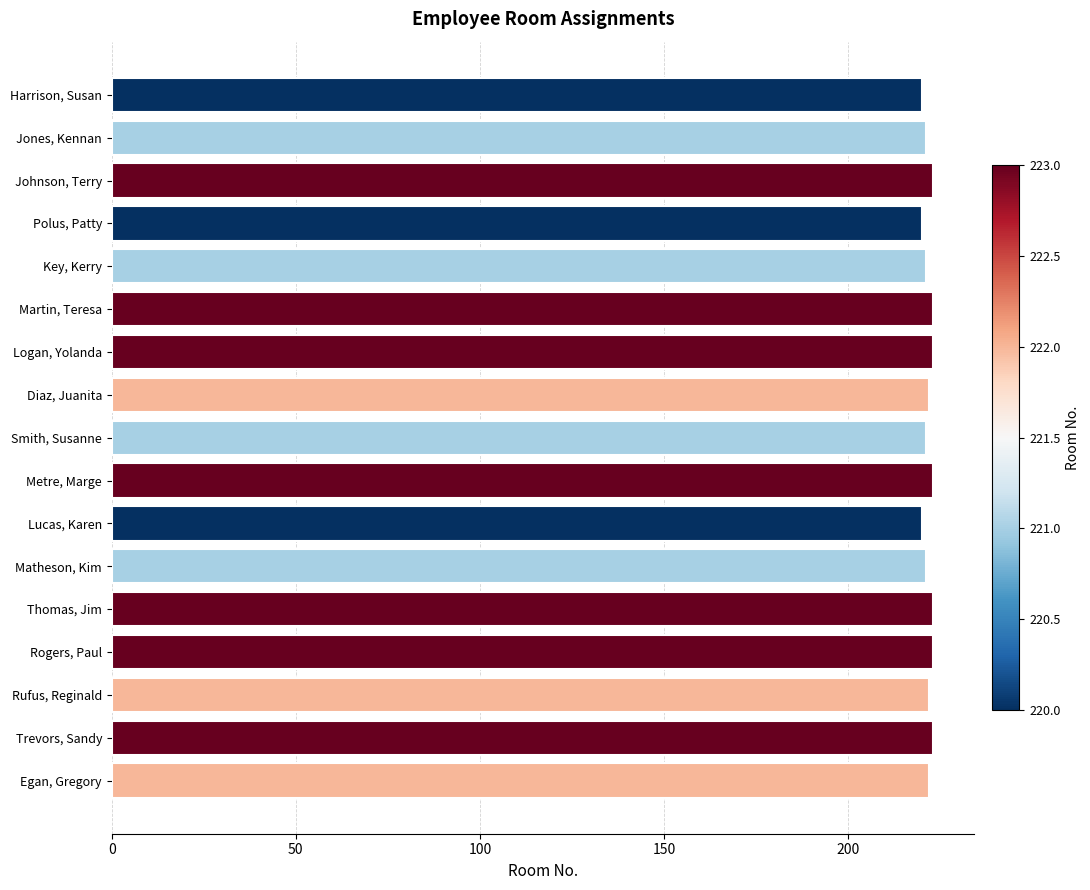

What is the ratio of the value at Thomas, Jim to the value at Rogers, Paul?

1.0